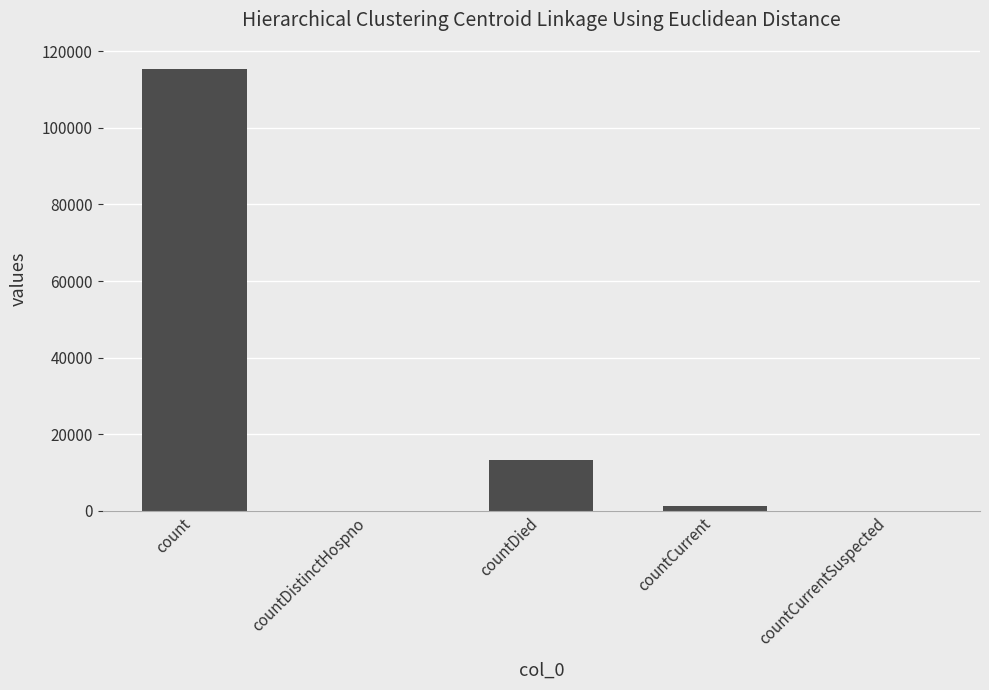

True or false: the data shows -52330 at countCurrentSuspected.

False